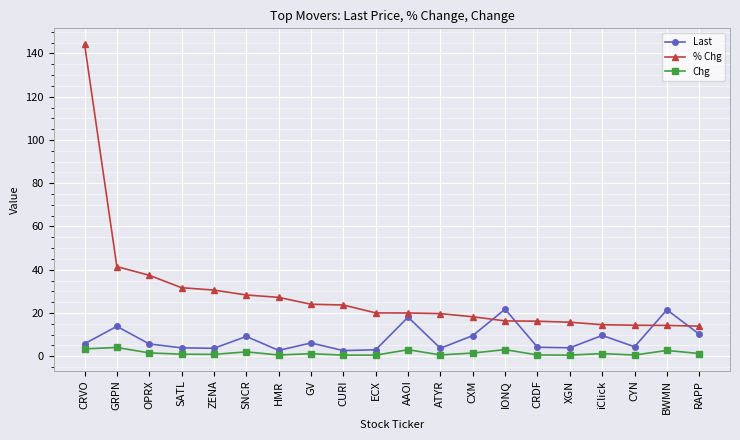

Where is % Chg nearest to the value 79?

GRPN